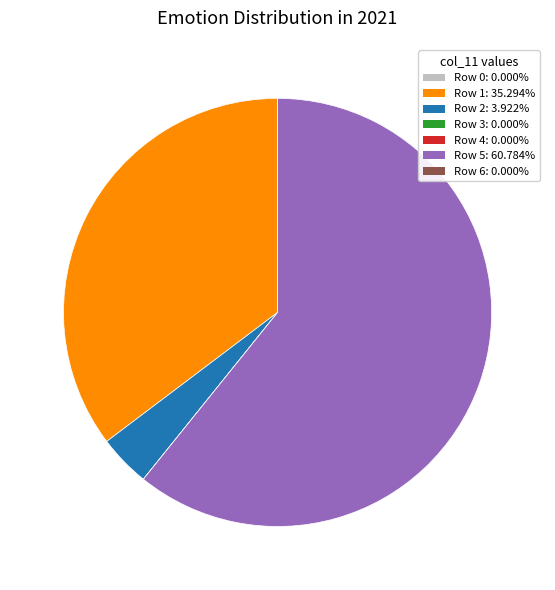

Is there a majority slice in this chart?

Yes